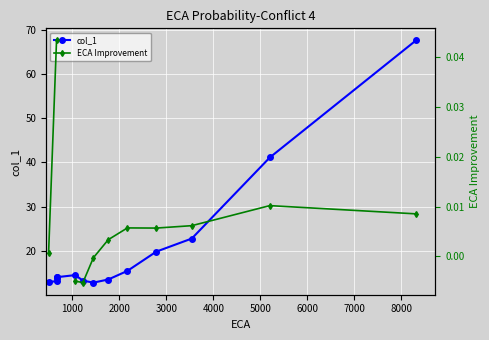

What is the average value of the col_1 series?

20.6